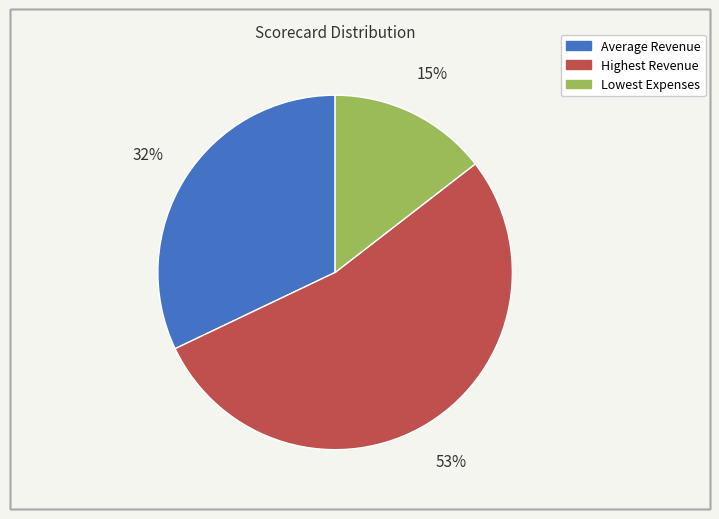

Is the sum of Highest Revenue and Lowest Expenses greater than half?

Yes